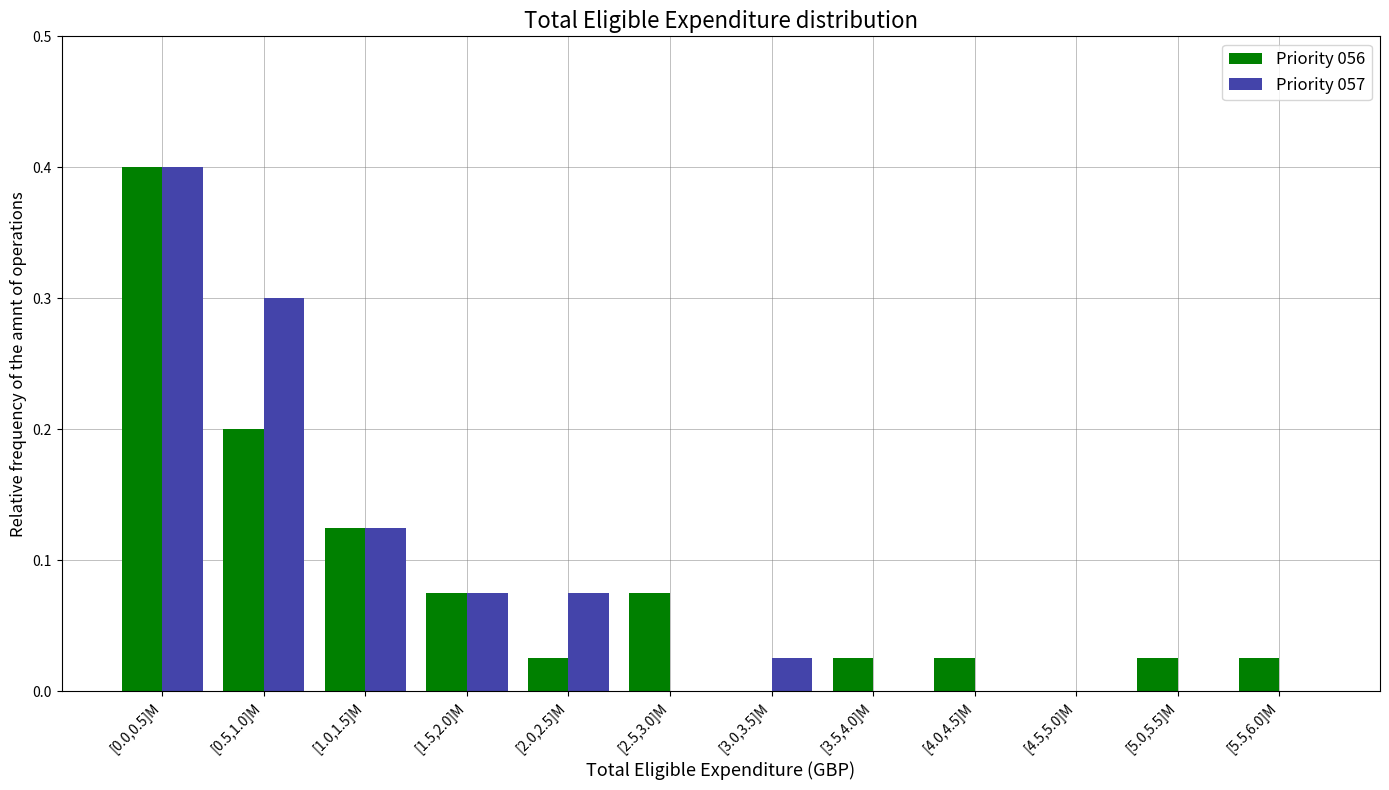

What is the sum of all Priority 057 values?

1.0